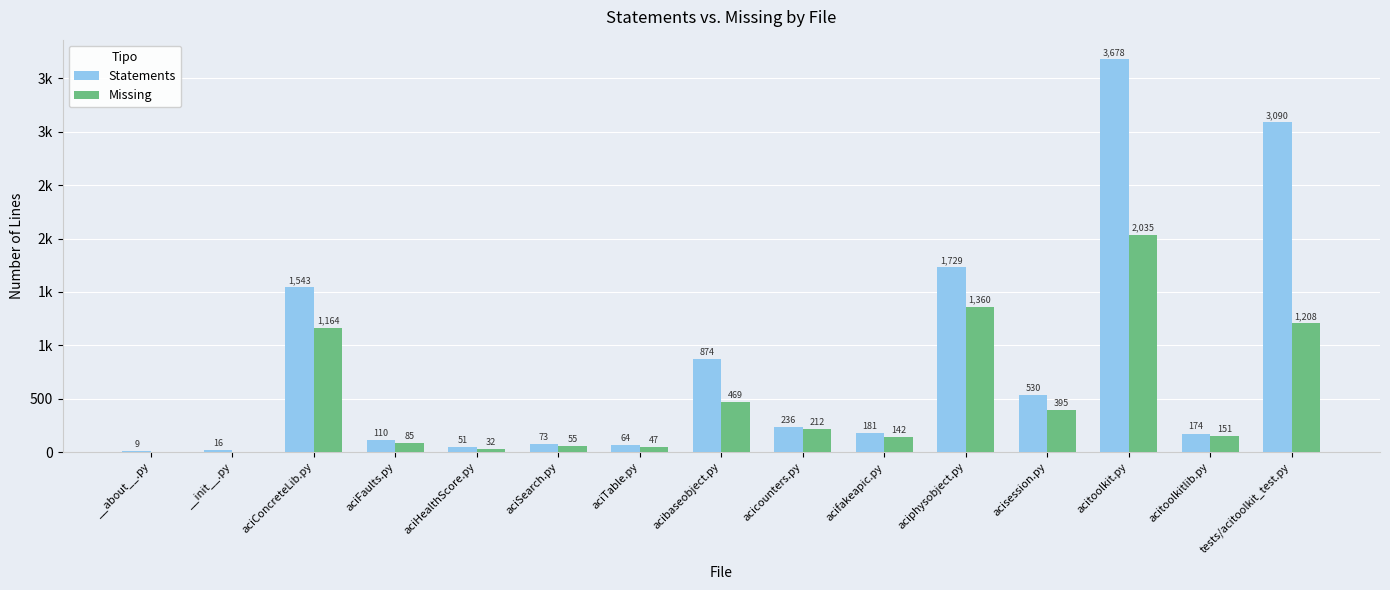

The Missing series shows 358 at acicounters.py. True or false?

False